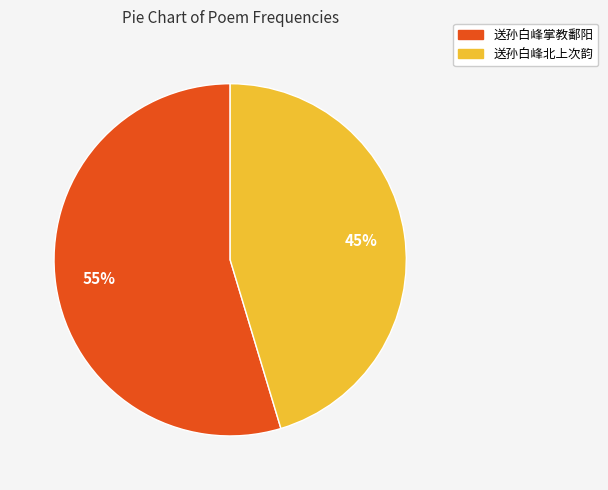

Which category has the smallest portion of the pie?

送孙白峰北上次韵